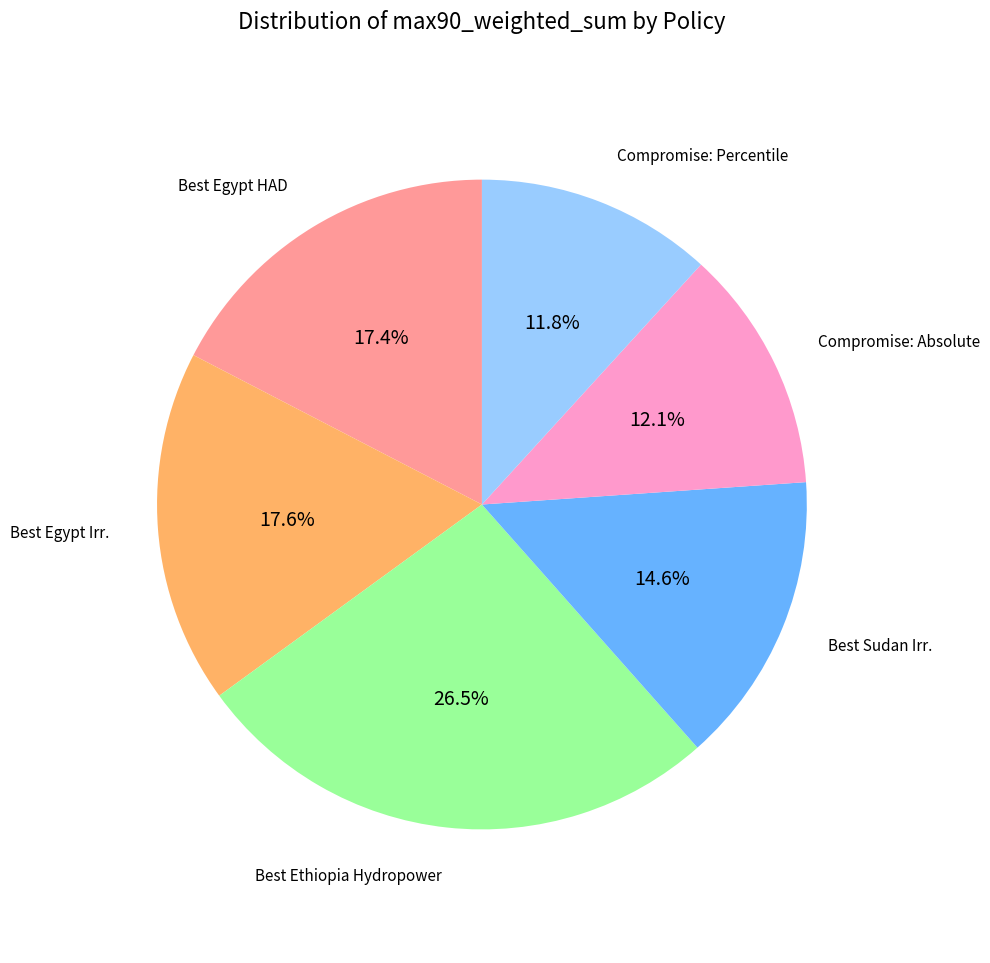

Does Compromise: Percentile account for over 50% of the chart?

No